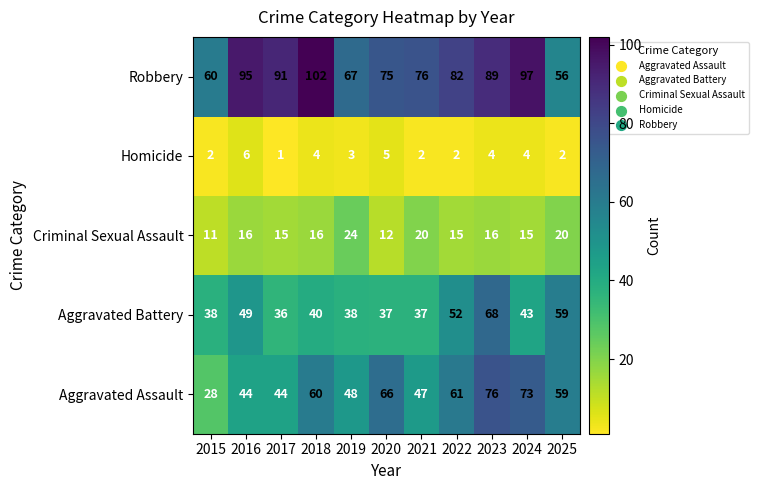

Which category has the lowest value across all series?

2017